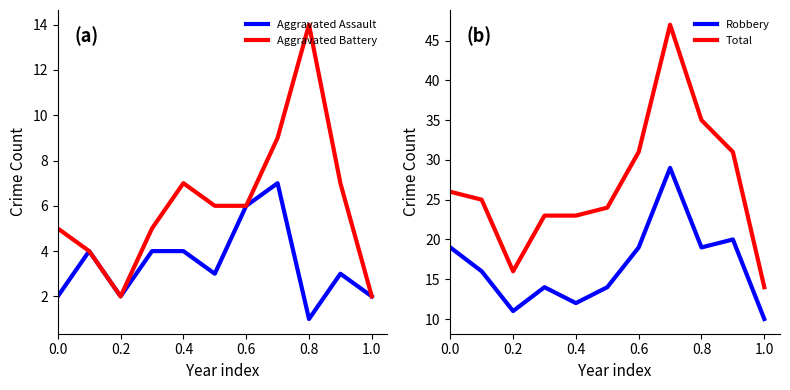

How many interior local valleys does the Total series have?

1